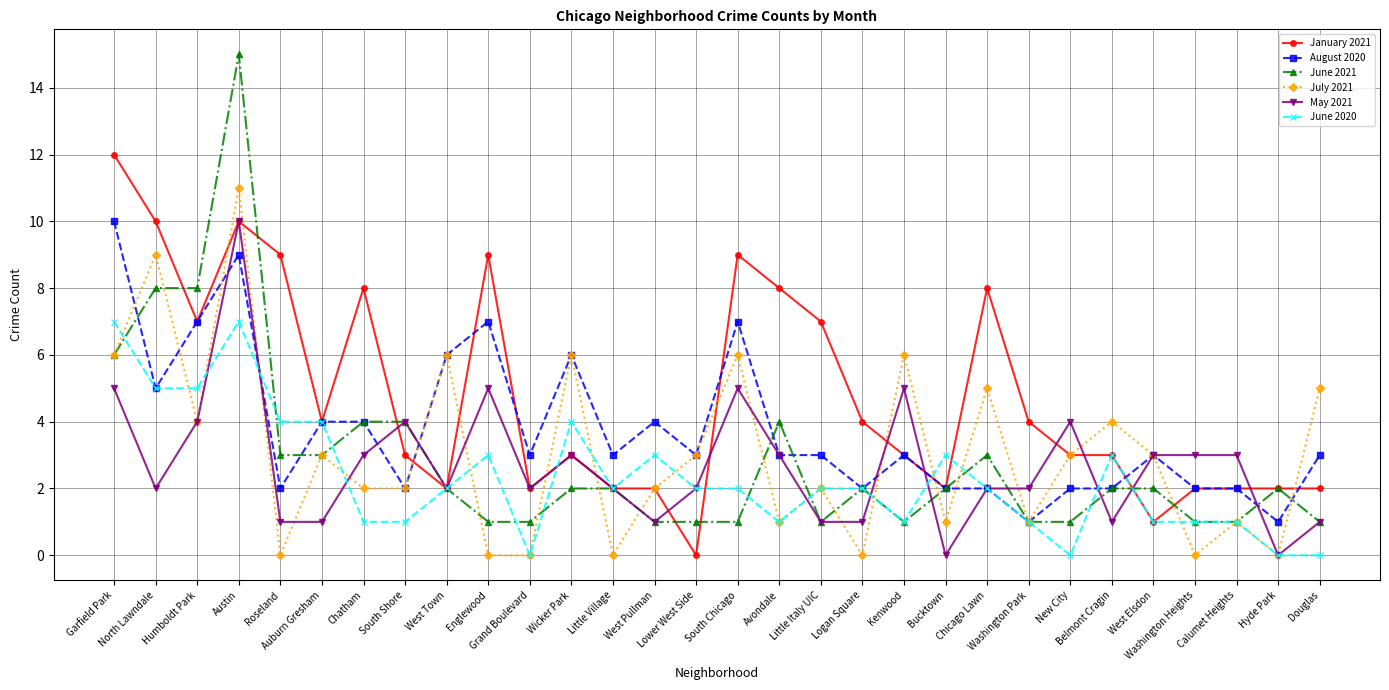

How many data points does each series have?

30